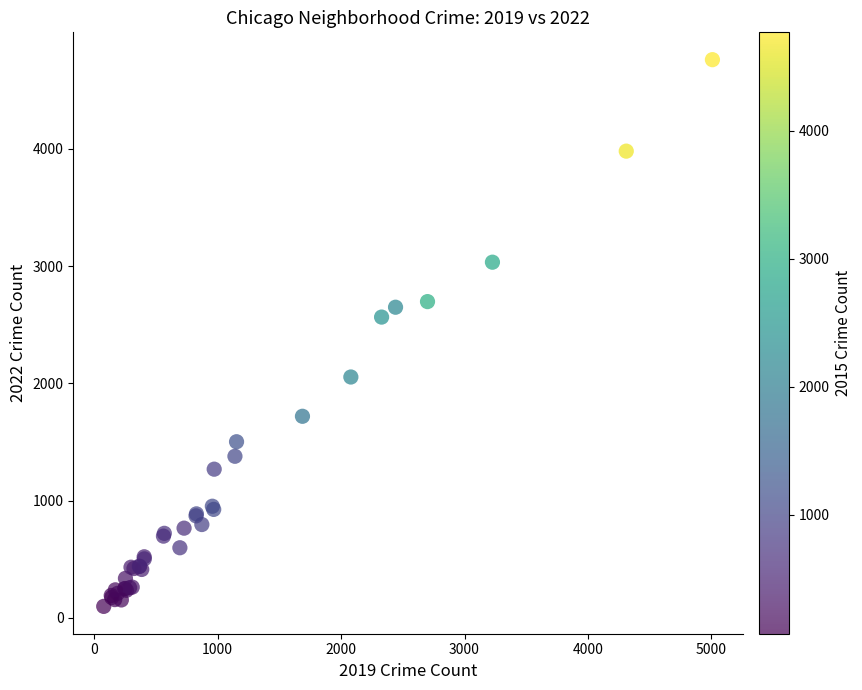

What Y value in the scatter plot is closest to 2430?

2566